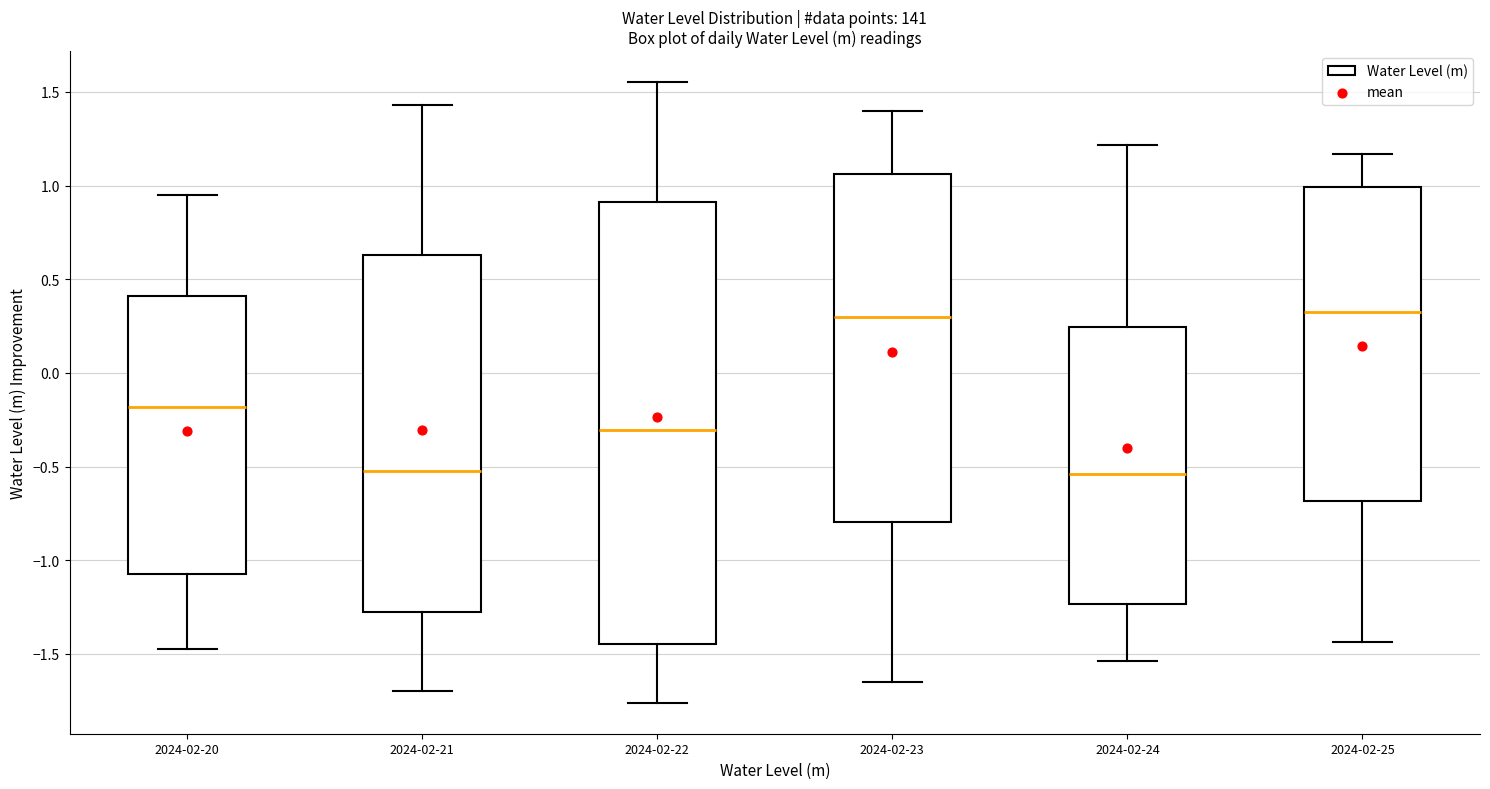

Which box is the tallest, from its lower edge to its upper edge?

2024-02-22